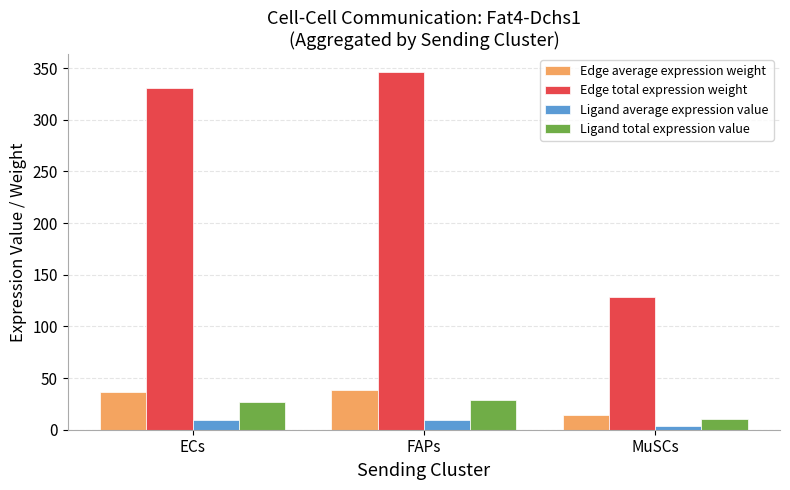

What are all the series names shown in the legend?

Edge average expression weight, Edge total expression weight, Ligand average expression value, Ligand total expression value